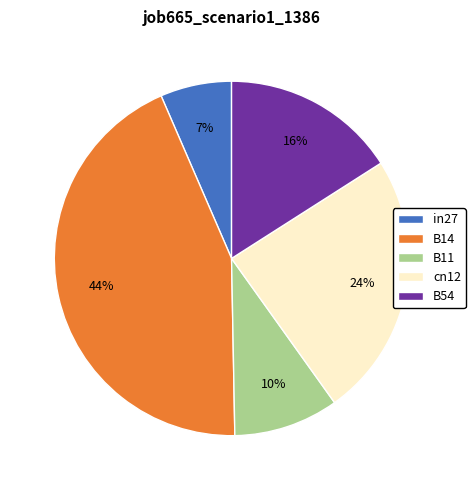

To the nearest percent, what is the average slice percentage?

20%